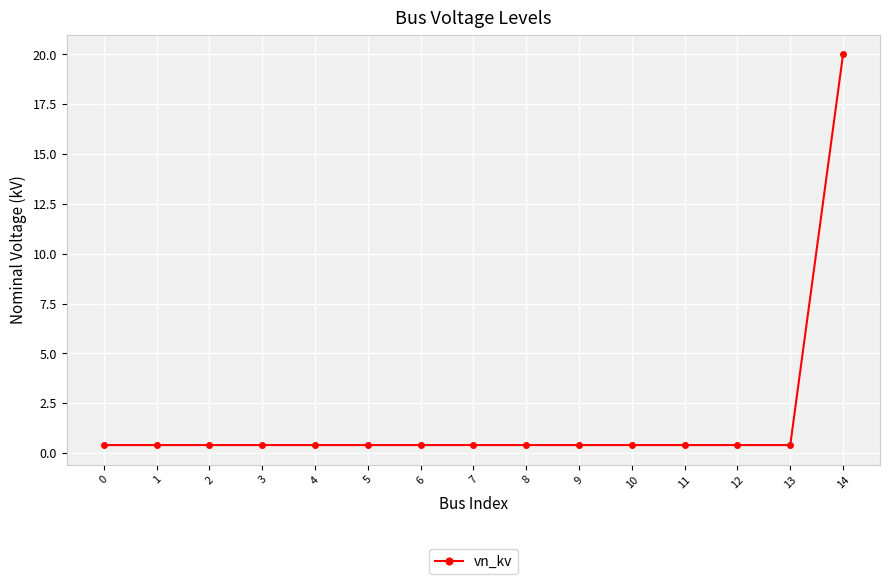

What is the sum of all values?

25.6